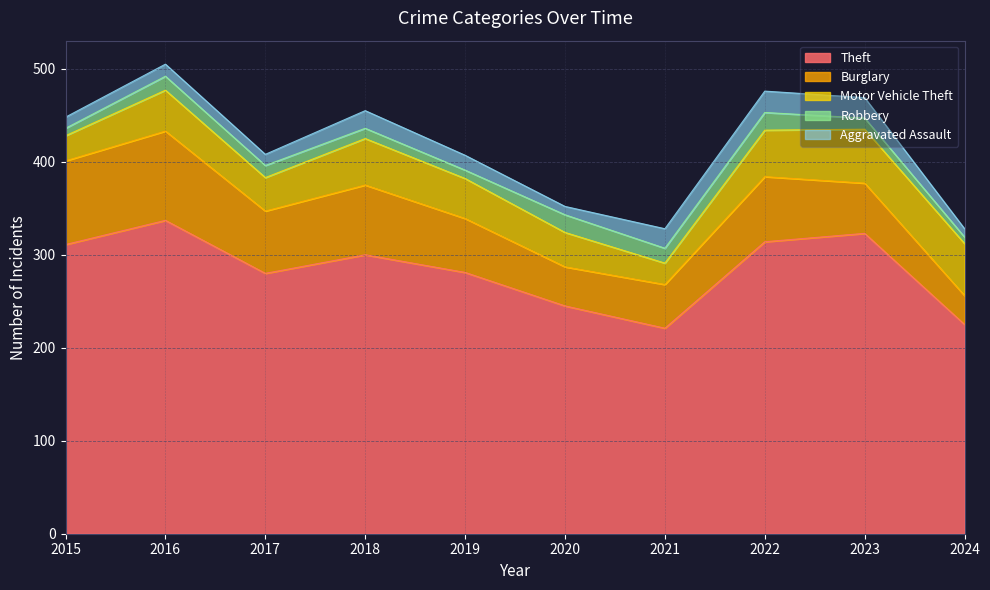

How many data points in Robbery are above 13?

4